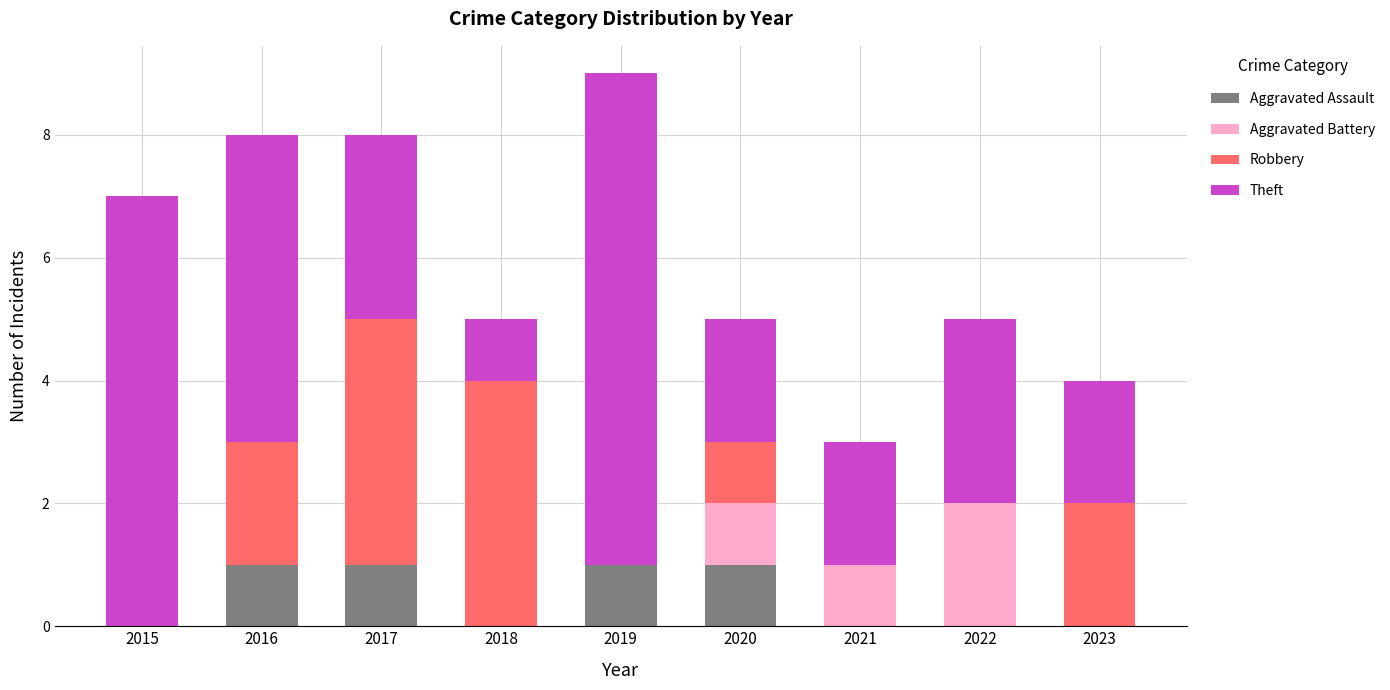

Is it true that Aggravated Assault equals 1 at 2020?

True